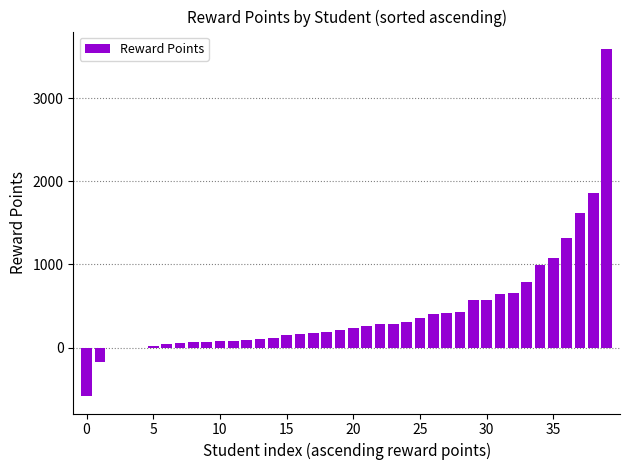

What is the sum of all values?

17506